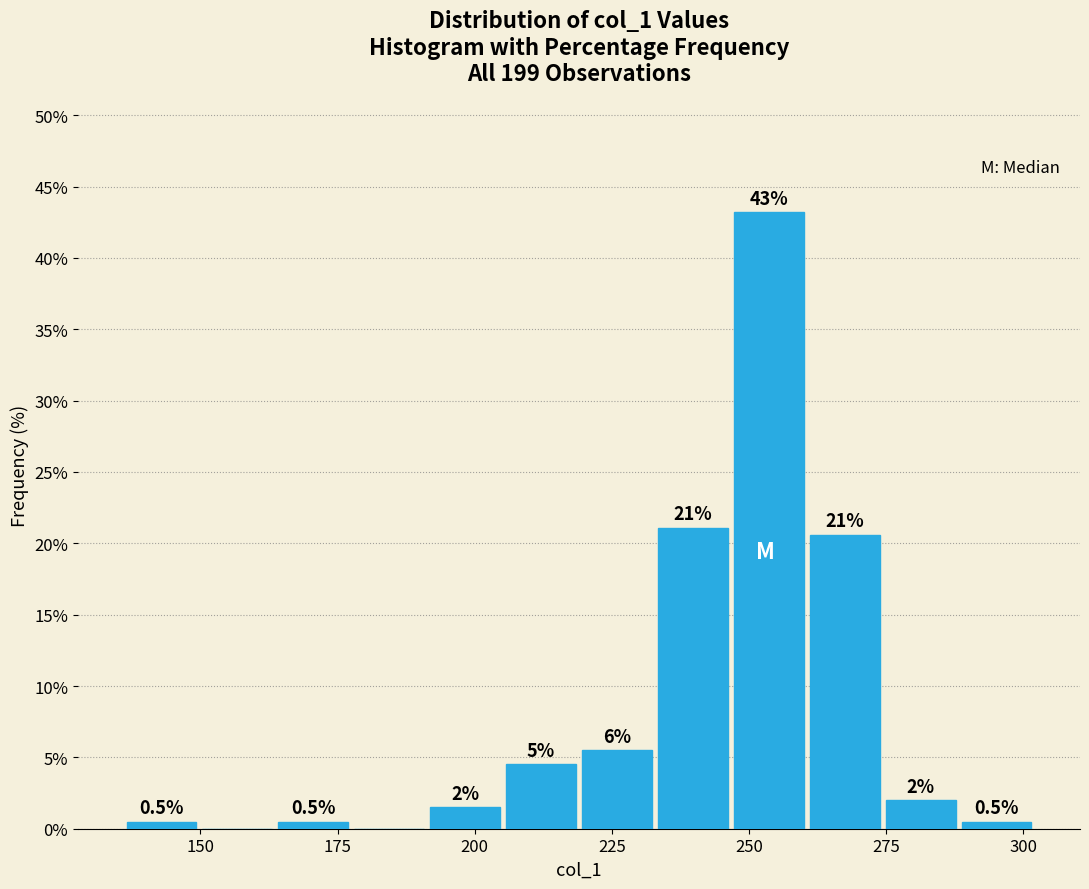

Around what value on the x-axis is the tallest bar? Give the approximate position of its centre, as read against the axis.

255